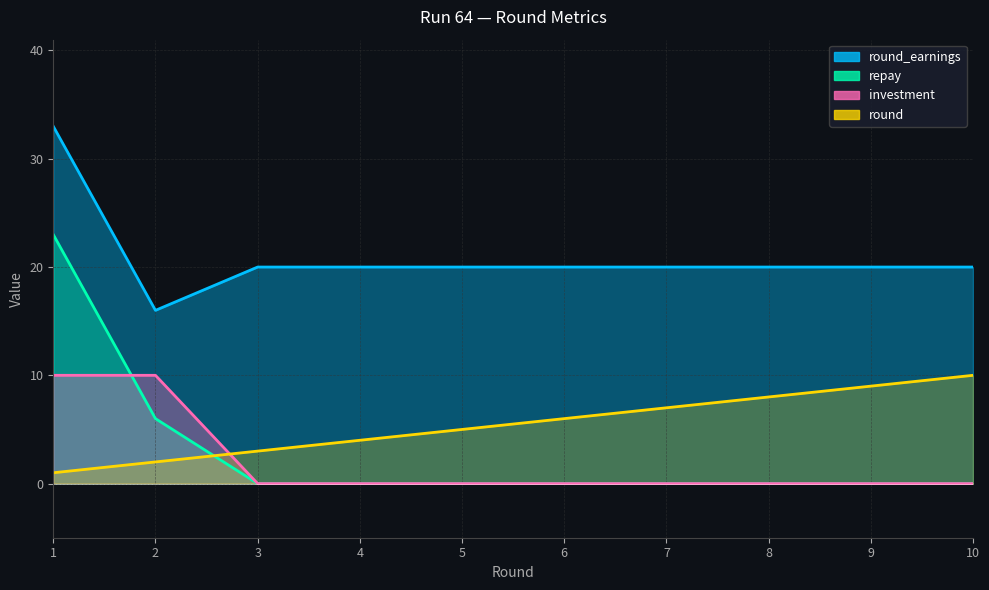

What is the sum of the investment values at 5 and 1?

10